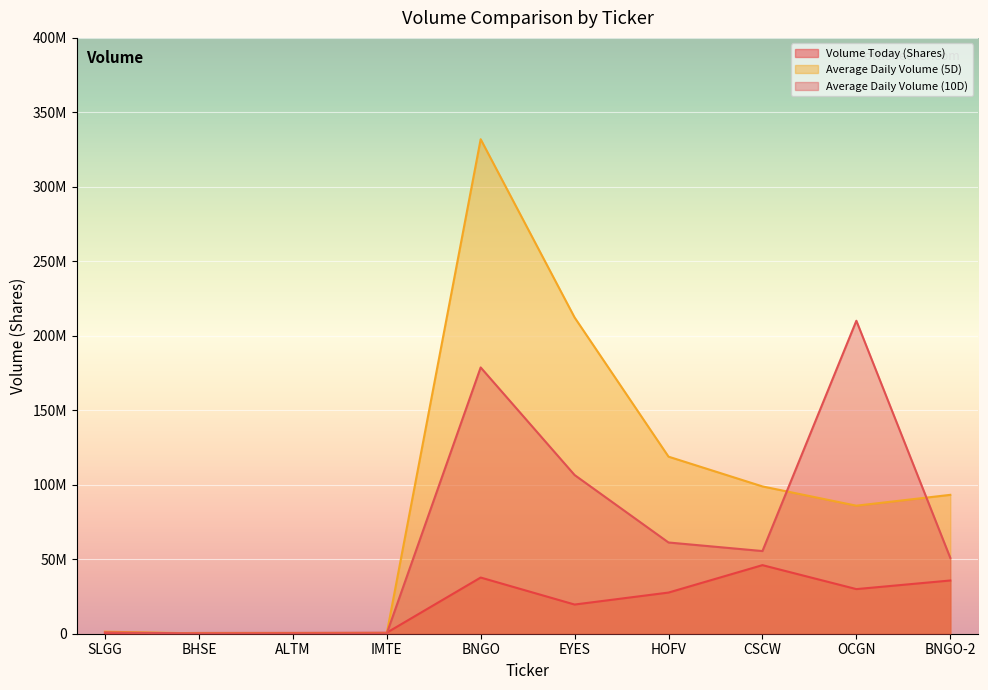

True or false: Volume Today (Shares) and Average Daily Volume (10D) intersect in this chart.

True